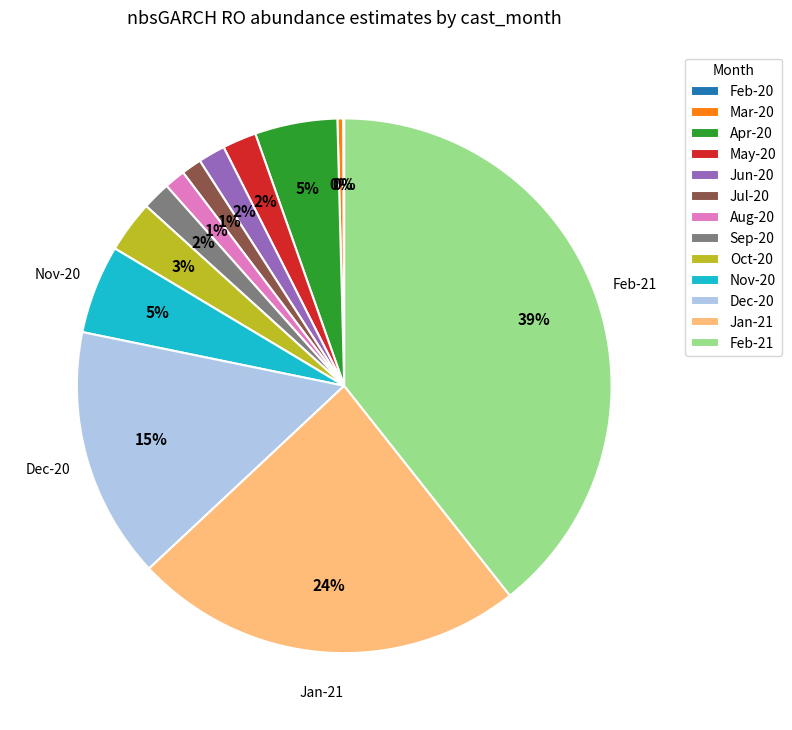

The Aug-20 slice represents 7% of the pie. True or false?

False